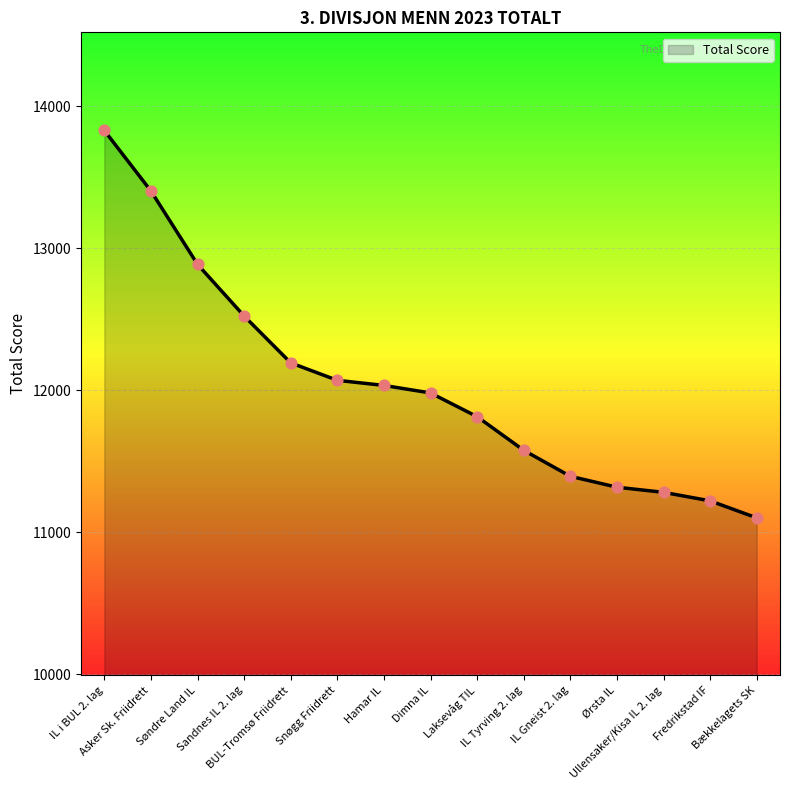

Between Bækkelagets SK and Laksevåg TIL, which is larger?

Laksevåg TIL